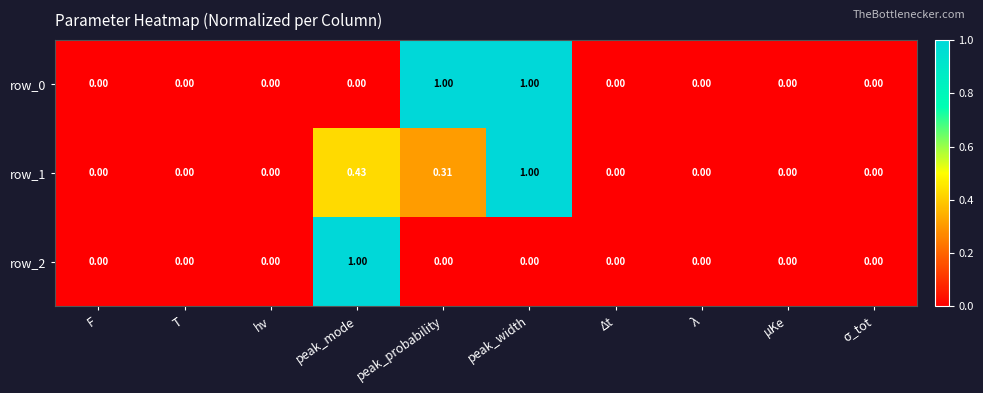

At which category is the sum across all series the highest?

peak_width